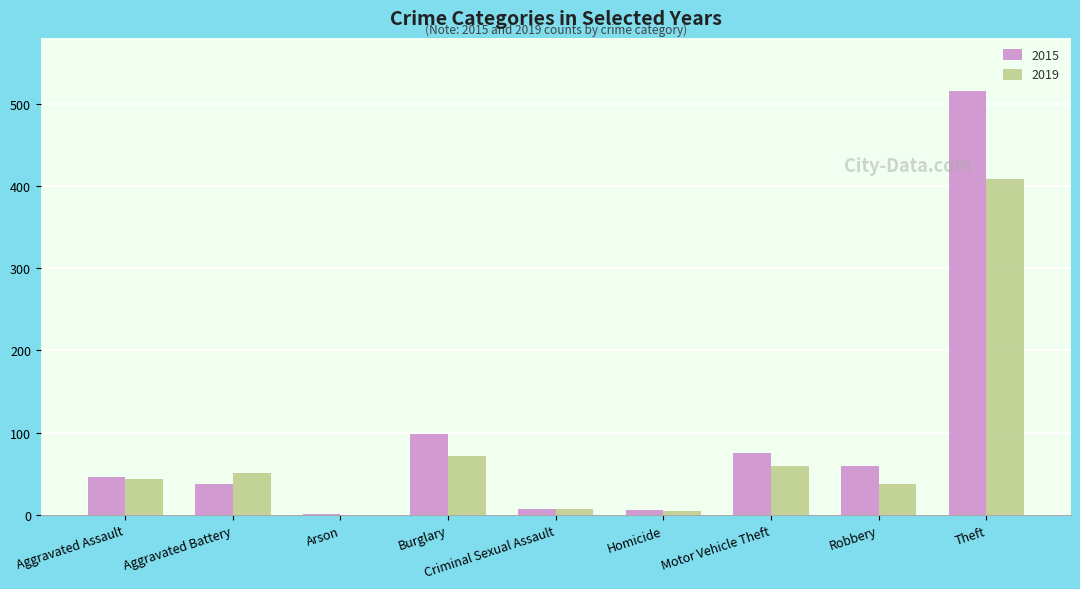

The 2019 series shows 38 at Robbery. True or false?

True